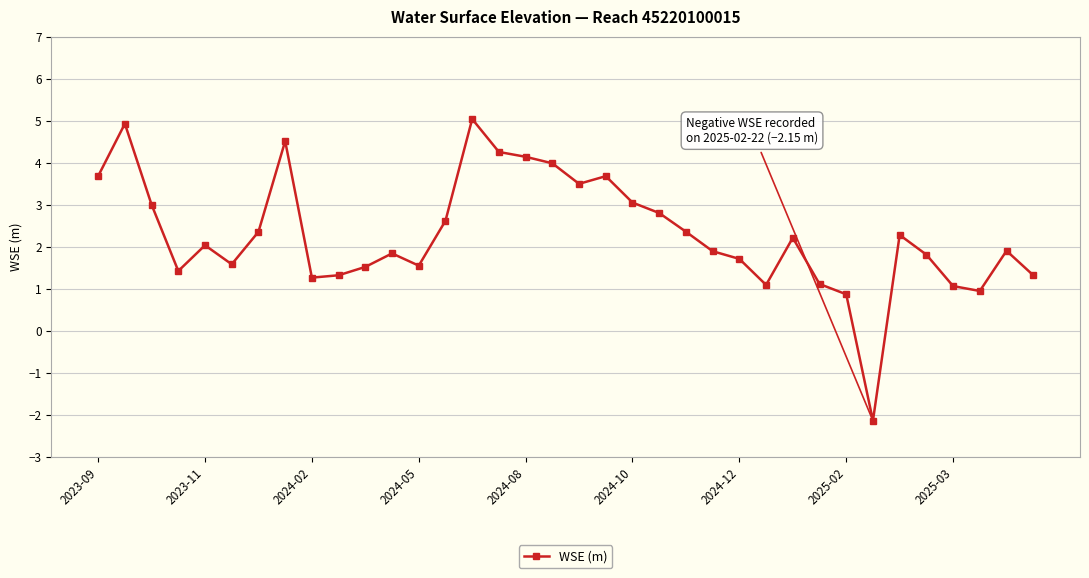

True or false: the data has more than 1 interior local peaks.

True